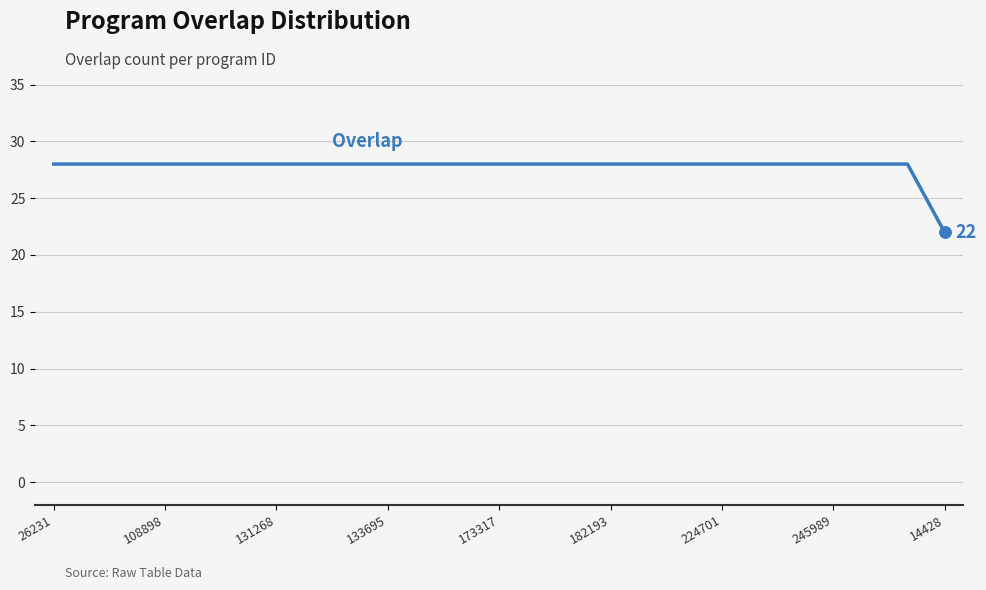

What is the difference between the maximum and minimum values?

6